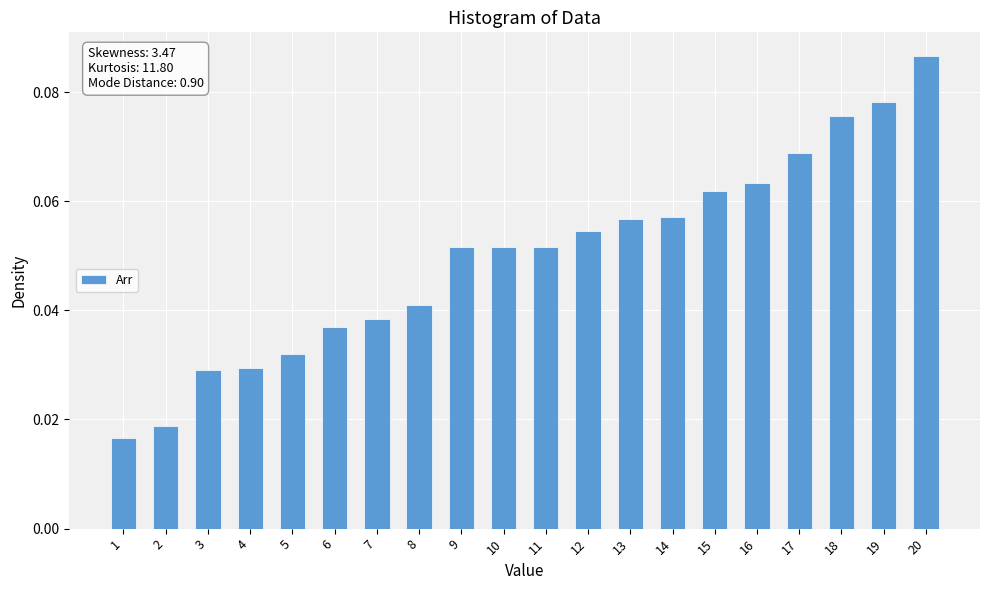

Count the values in the range 0 to 1.

20